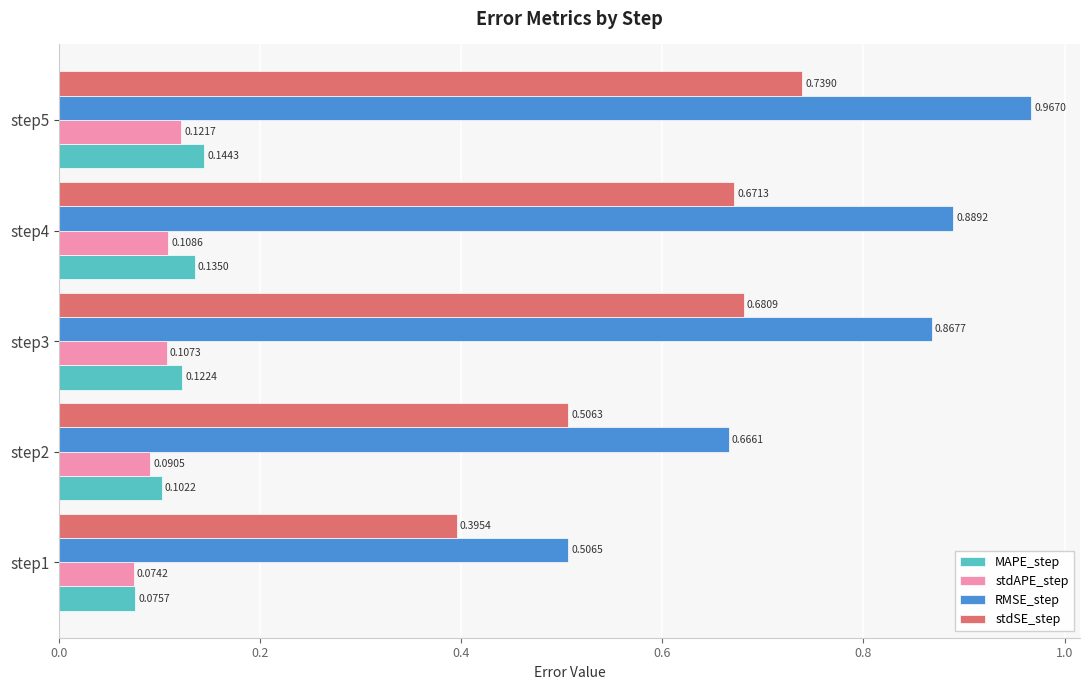

Rank the series by their maximum value, from highest to lowest.

RMSE_step, stdSE_step, MAPE_step, stdAPE_step